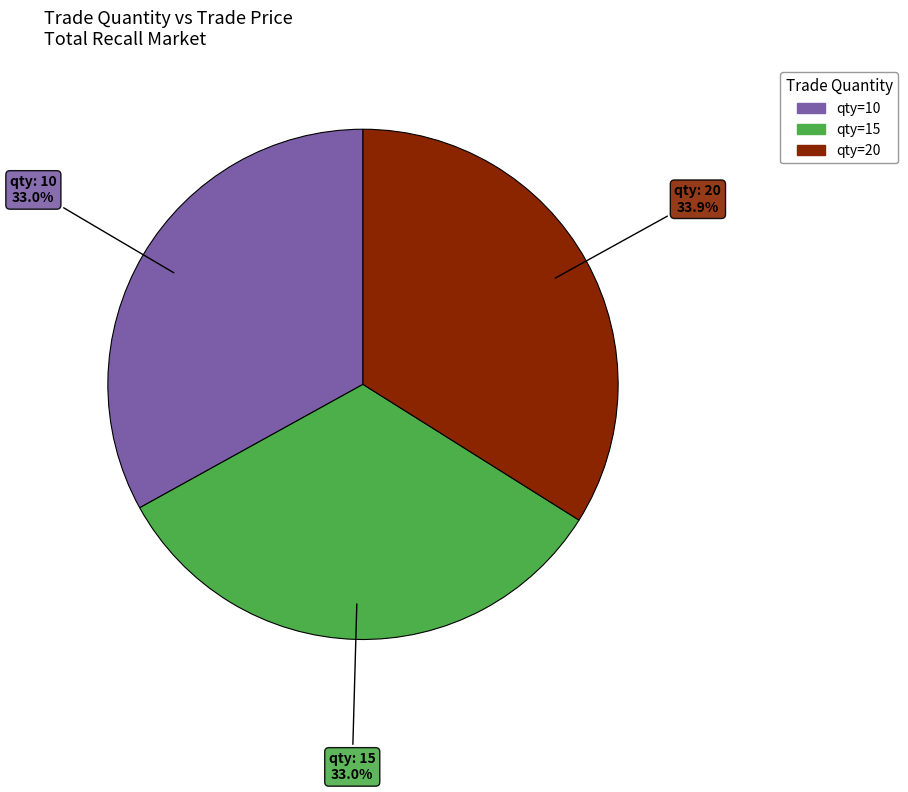

To the nearest percent, what is the average slice percentage?

33%